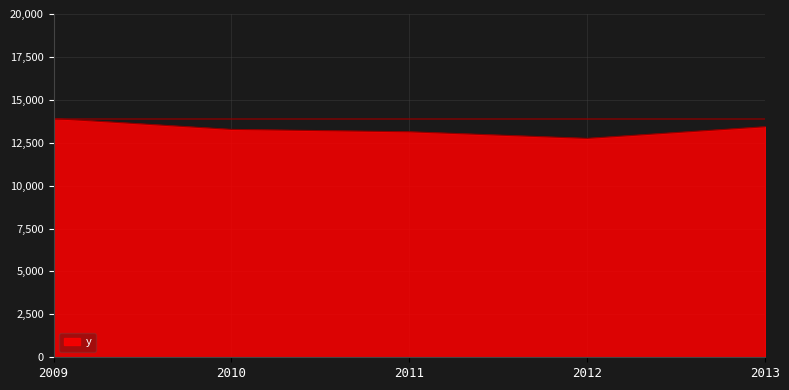

How many series are shown in this chart?

1